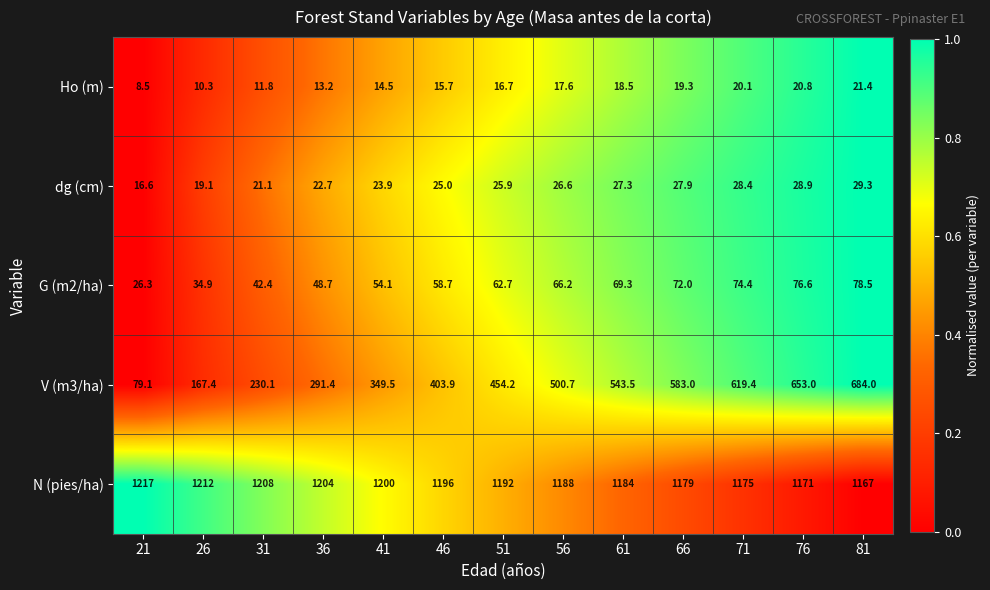

Is it true that dg (cm) equals 46.0 at 61?

False